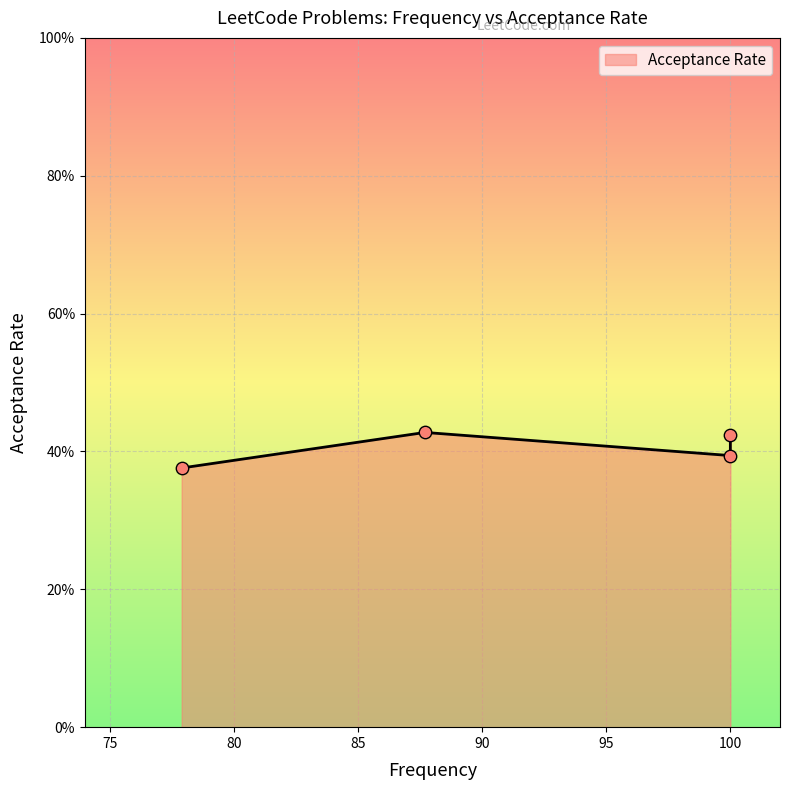

Which has a higher value, 100.0 or 100.0?

100.0